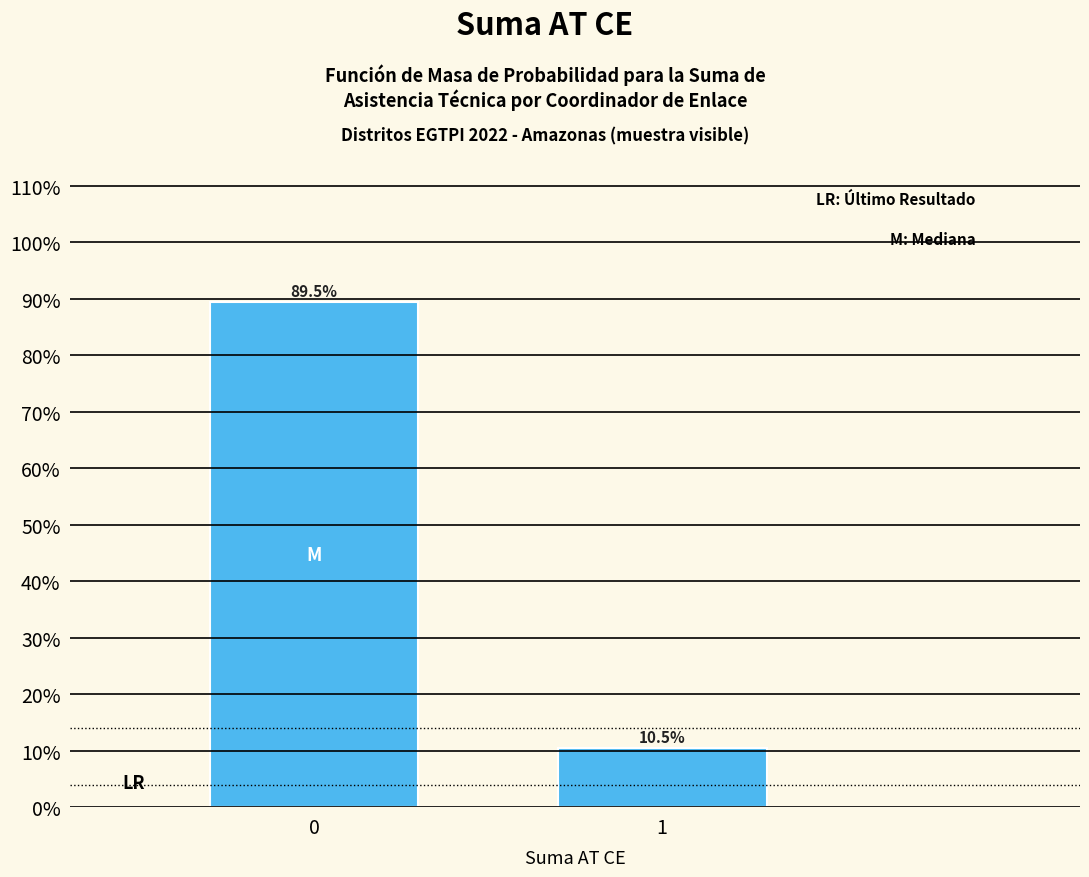

Reading left to right, extract all data points from this chart.

0=89.5	1=10.5